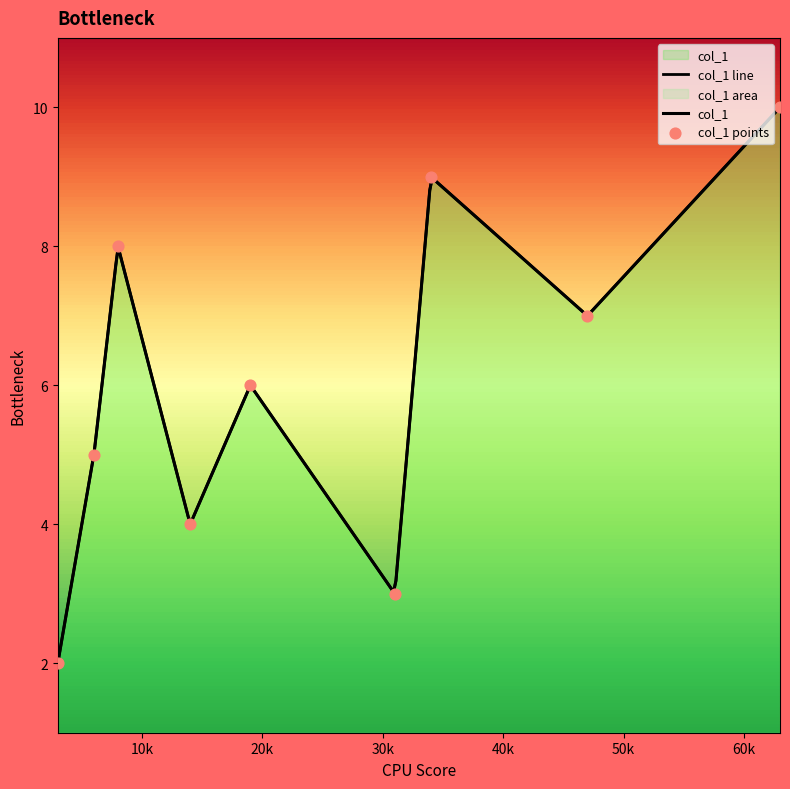

What is the ratio of the value at 47 to the value at 63?

0.7